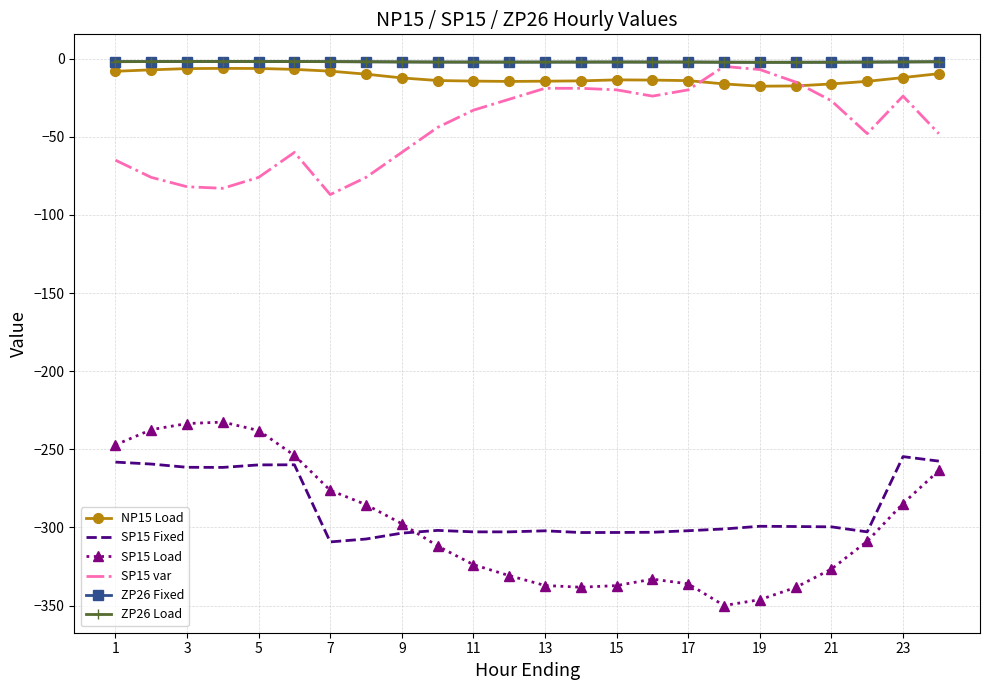

In NP15 Load, how many points are lower than both neighbors (excluding endpoints)?

2